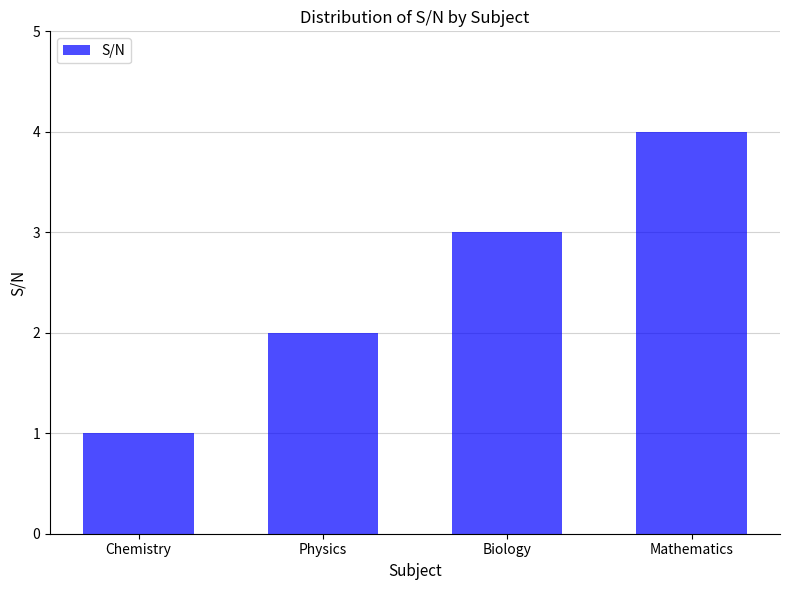

What is the label of the 3rd bar from the left?

Biology